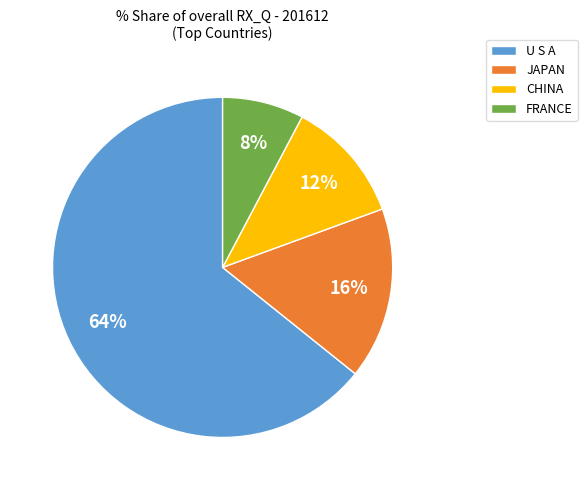

Count the number of slices in the pie.

4